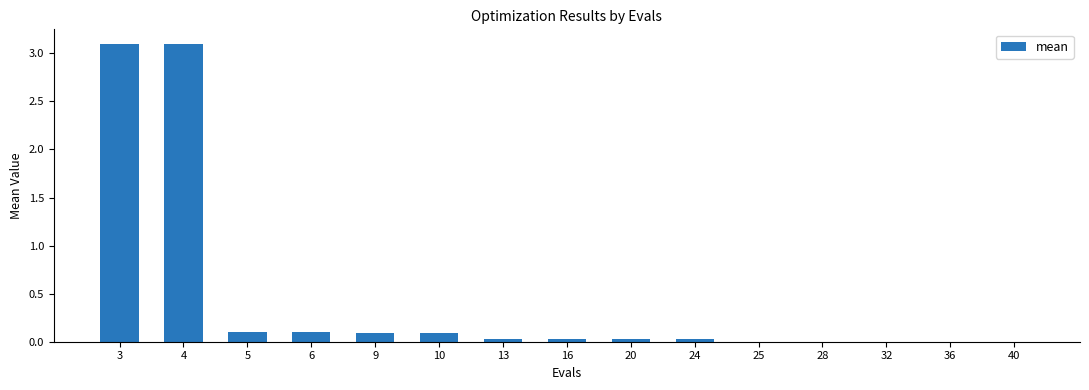

The chart shows a value of 0.0 at 28. True or false?

True